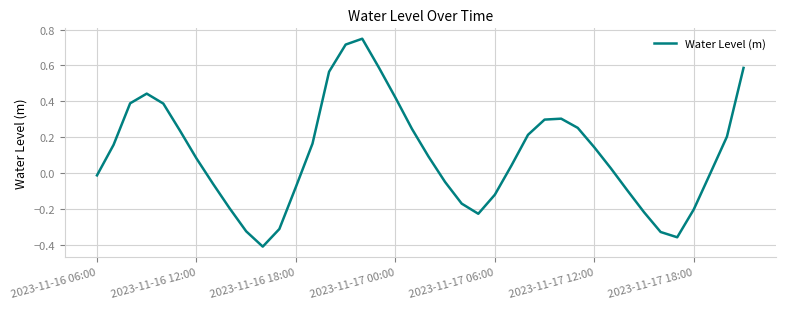

Is this an area chart (filled region under the line)?

No